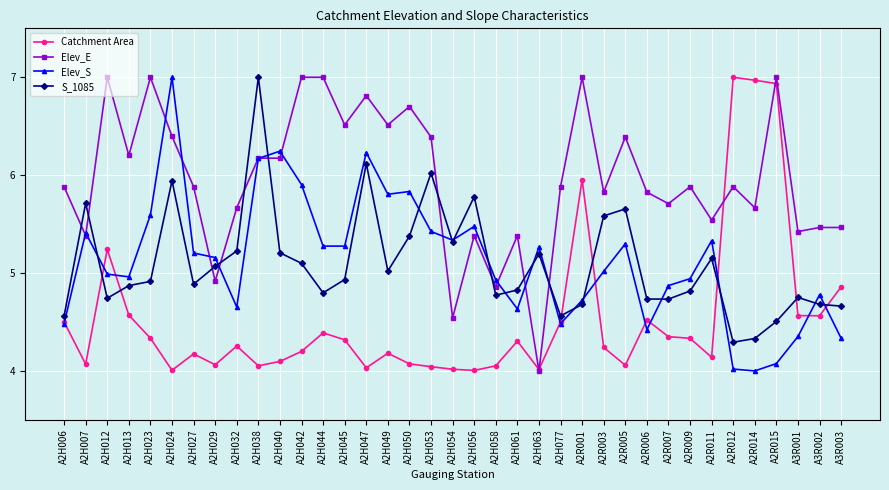

What is the difference between the S_1085 values at A2H012 and A2H024?

1.2